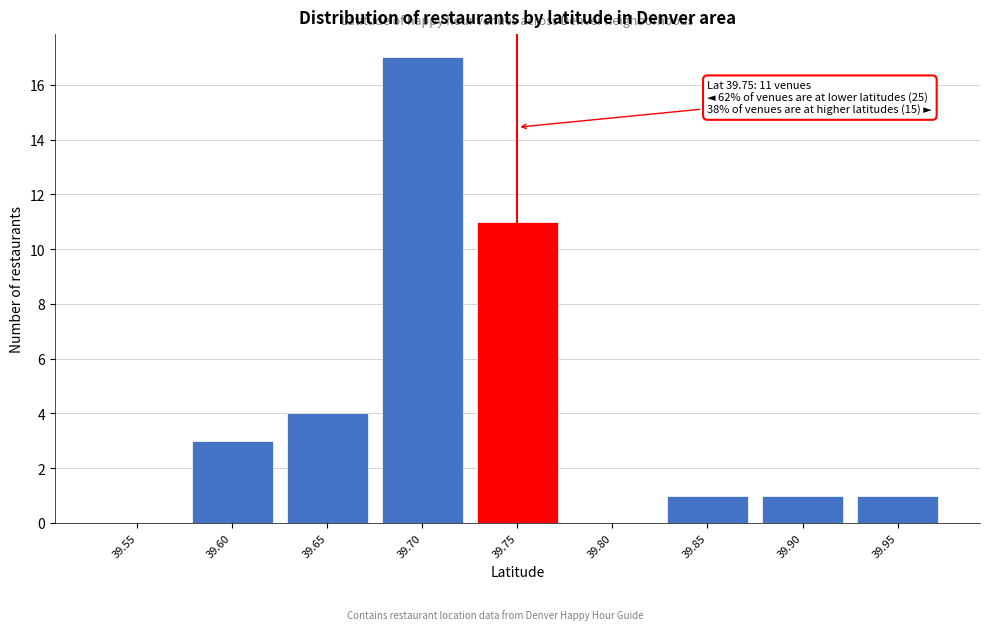

Reading left to right, list all the values displayed in this chart.

39.55=0	39.60=3	39.65=4	39.70=17	39.75=11	39.80=0	39.85=1	39.90=1	39.95=1